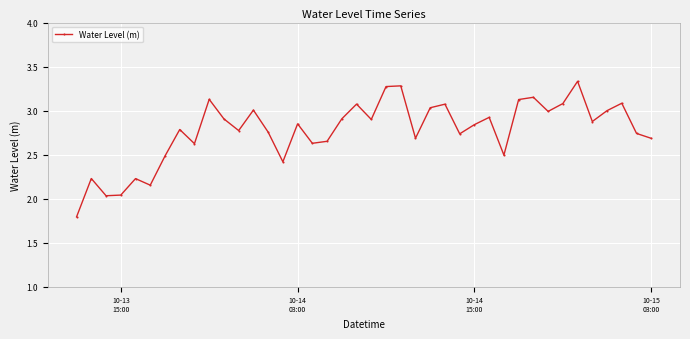

What is the sum of all values?

110.7